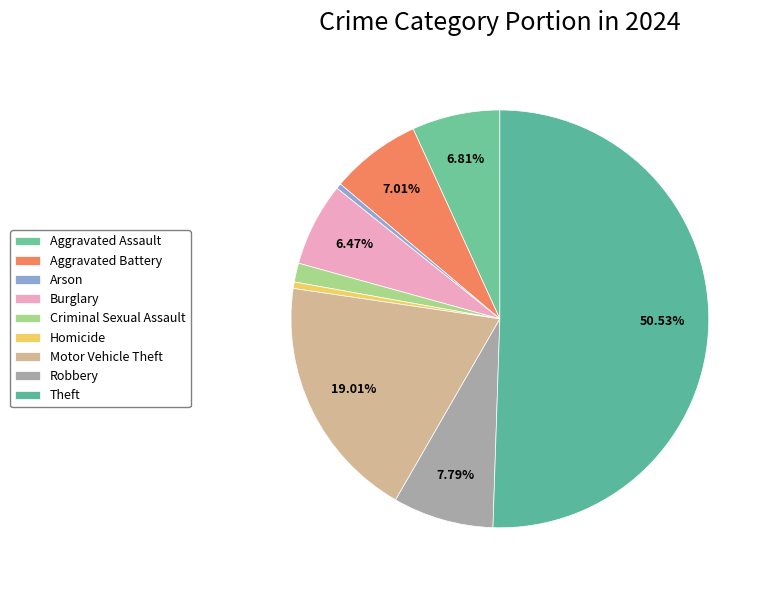

How many slices are in this pie chart?

9